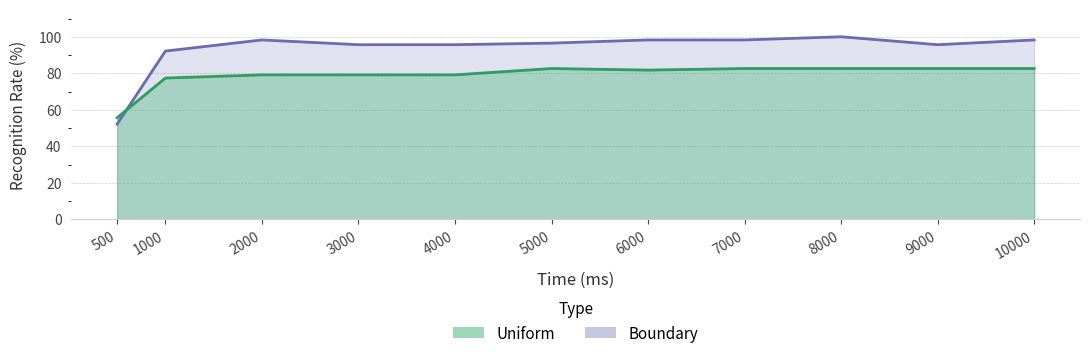

What is the difference between the Uniform values at 5000 and 3000?

3.5